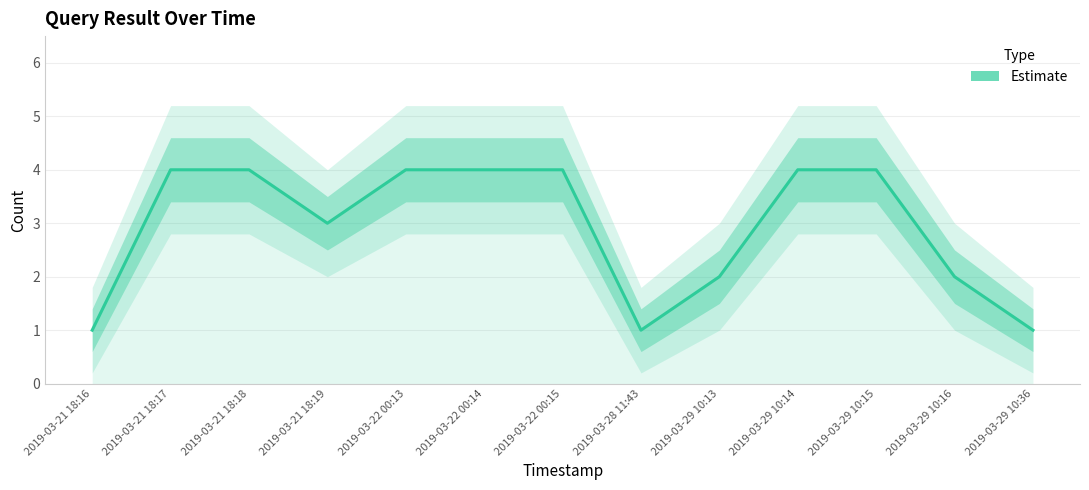

At which category does the chart reach its peak across all series?

2019-03-21 18:17